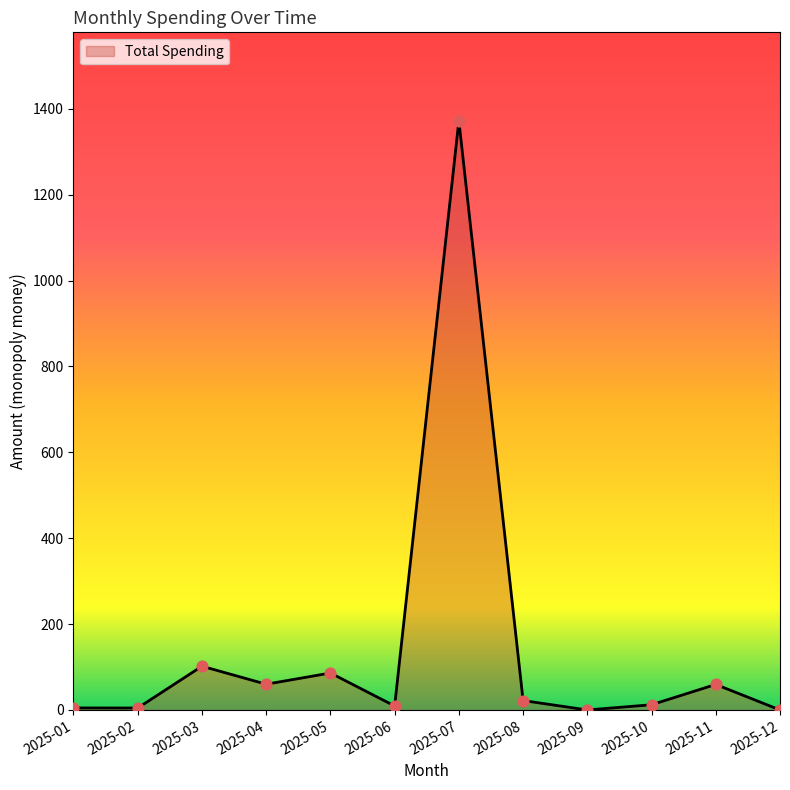

Approximately how many times larger is the value at 2025-06 compared to 2025-03?

0.1